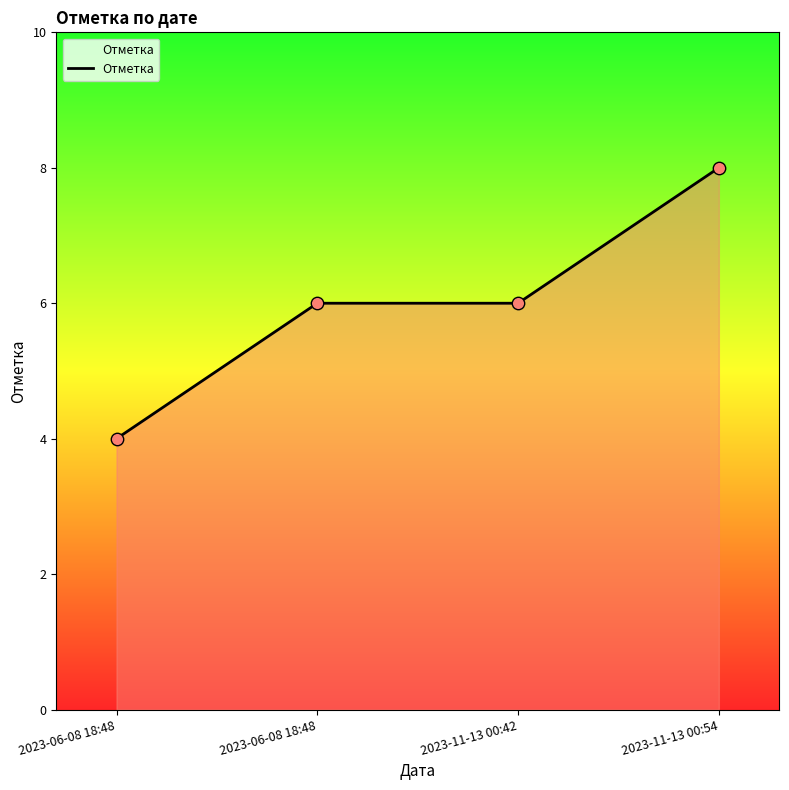

Approximately how many times larger is the value at 2023-11-13 00:54 compared to 2023-06-08 18:48?

1.3